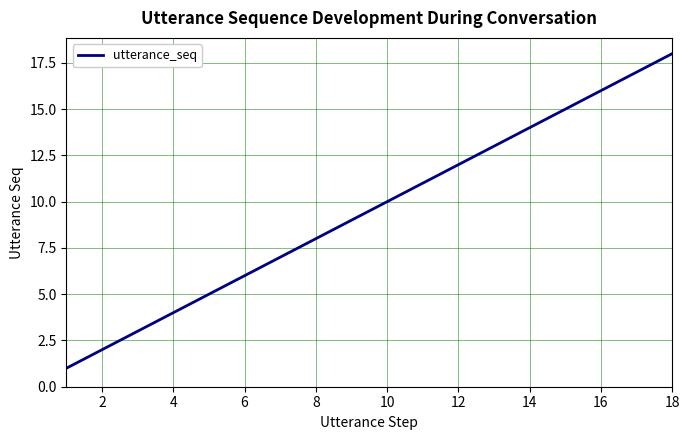

Does the chart have visible grid lines?

Yes